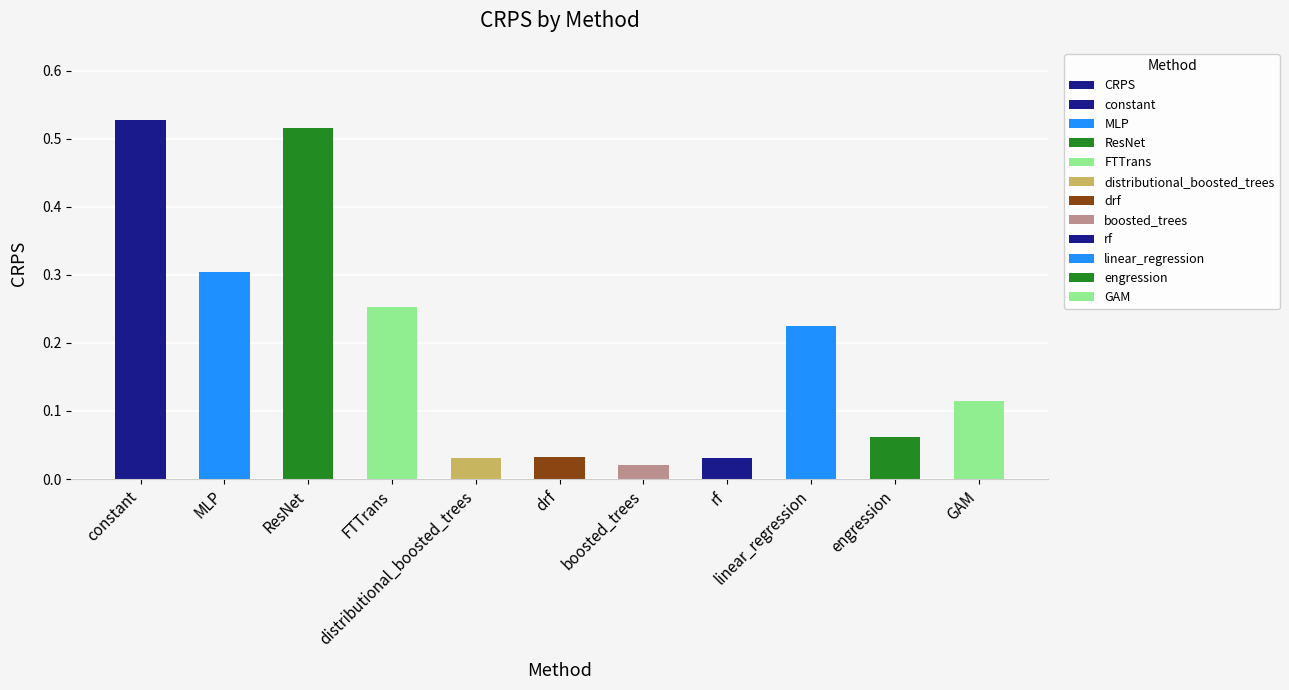

Reading left to right, list all the values displayed in this chart.

constant=0.5	MLP=0.3	ResNet=0.5	FTTrans=0.3	distributional_boosted_trees=0.0	drf=0.0	boosted_trees=0.0	rf=0.0	linear_regression=0.2	engression=0.1	GAM=0.1